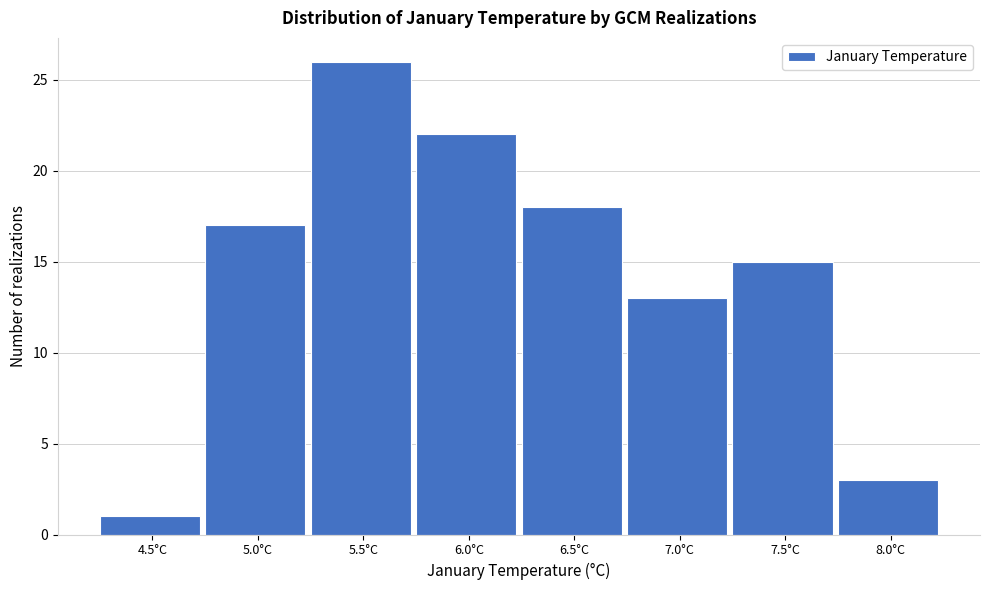

Reading right to left, list all the values displayed in this chart.

3	15	13	18	22	26	17	1